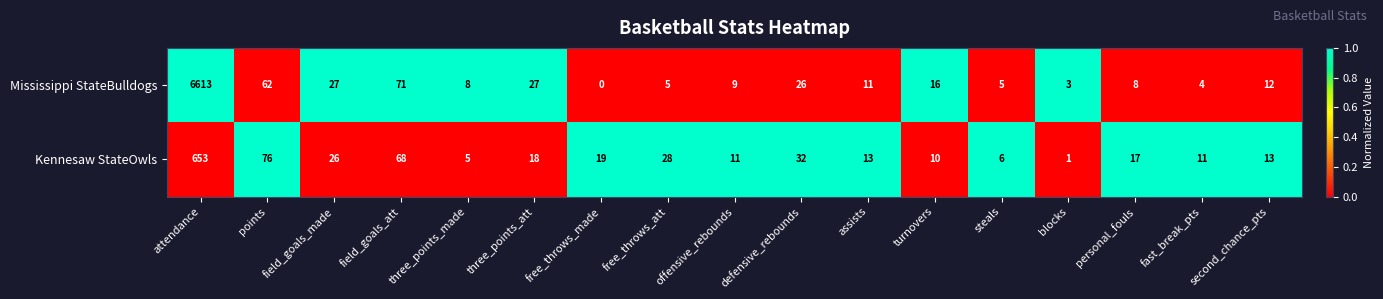

Rank the series by their maximum value, from lowest to highest.

Kennesaw StateOwls, Mississippi StateBulldogs